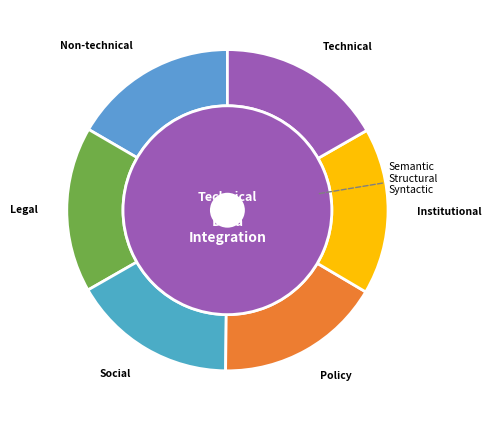

True or false: 6 accounts for 1% of the total.

False